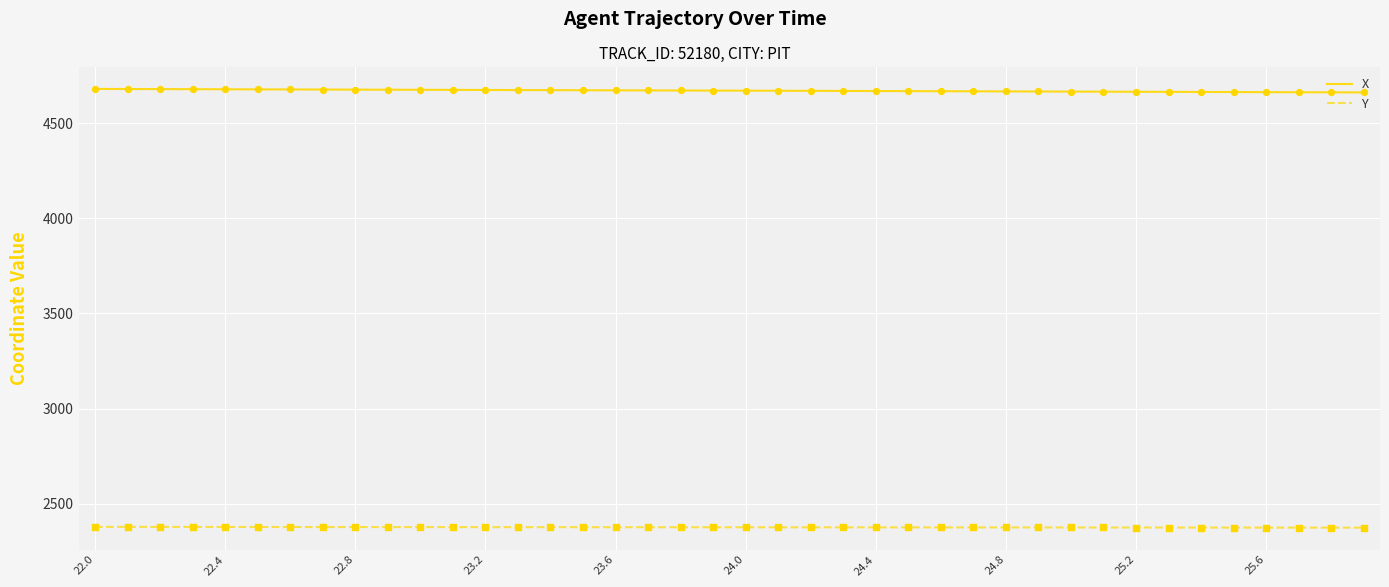

At how many categories does at least one series exceed 3797?

40